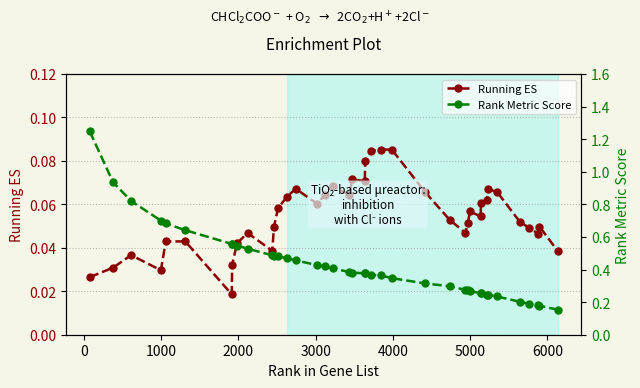

True or false: Running ES has more than 2 interior local peaks.

True